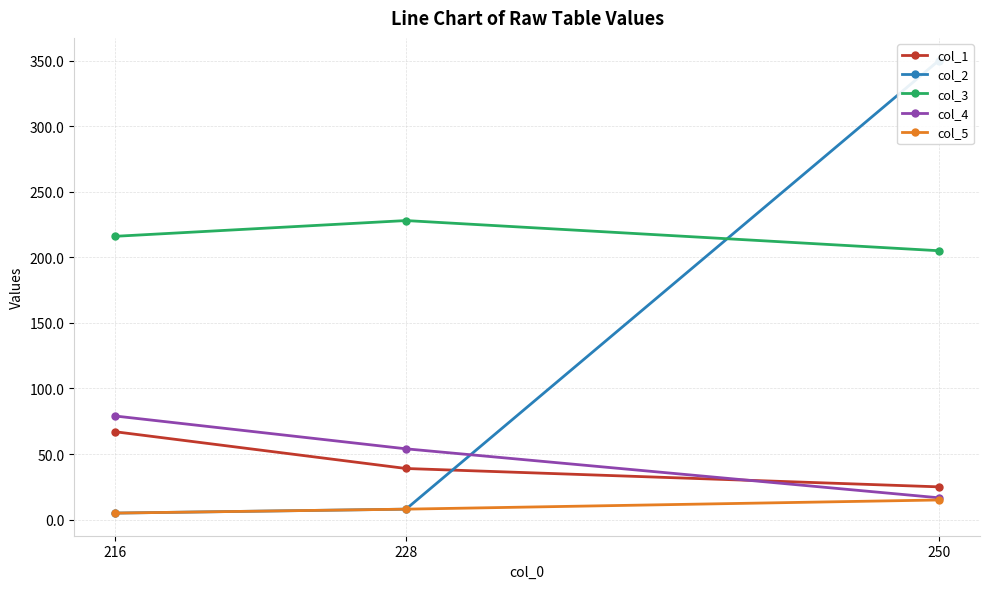

Between 228 and 250, which is larger?

228